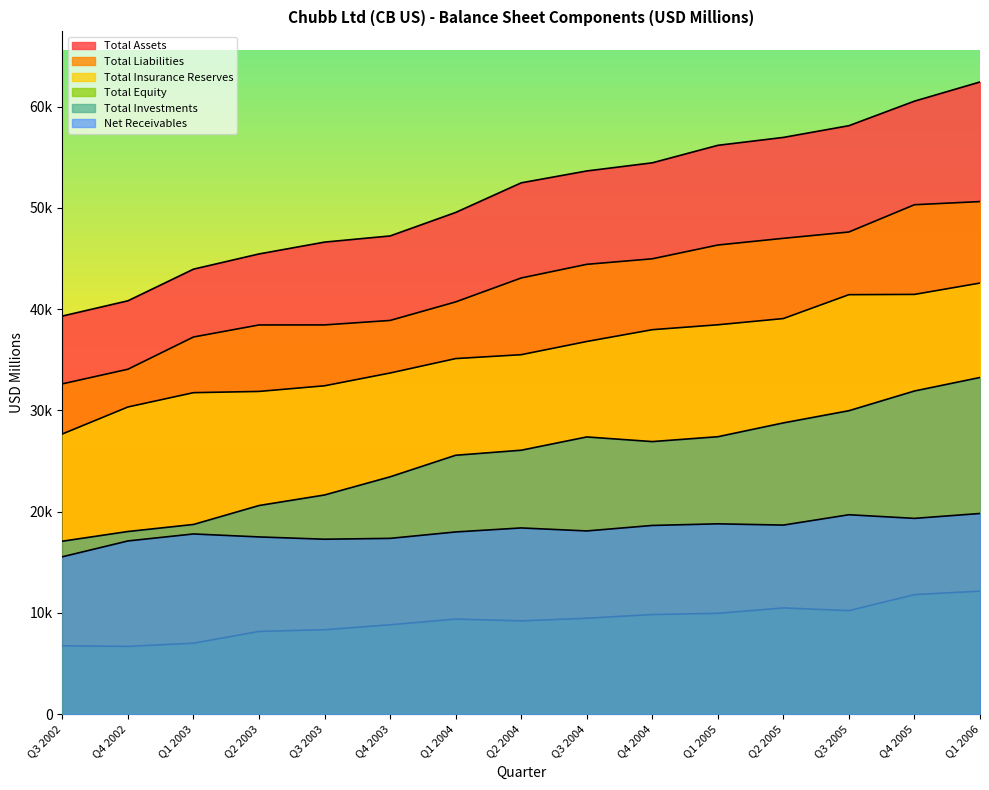

What is the difference between the maximum and minimum values in the Net Receivables series?

4274.1